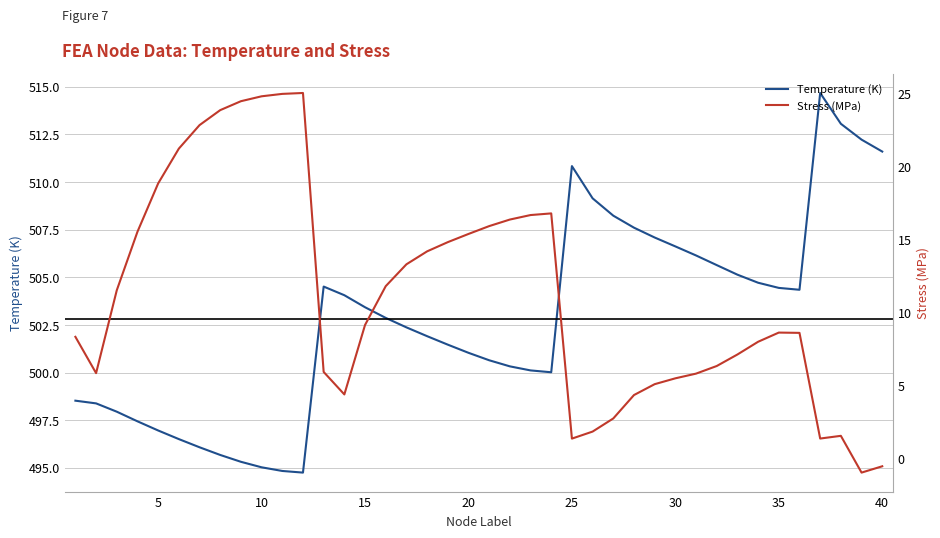

How many values in the Stress (MPa) series exceed 9?

20